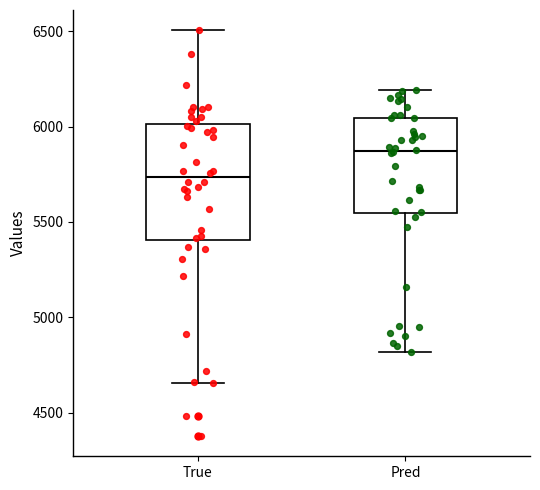

Where is the upper edge of the box for True on the y-axis? The values are not printed on the chart, so give them approximately, as read against the axis.

6000